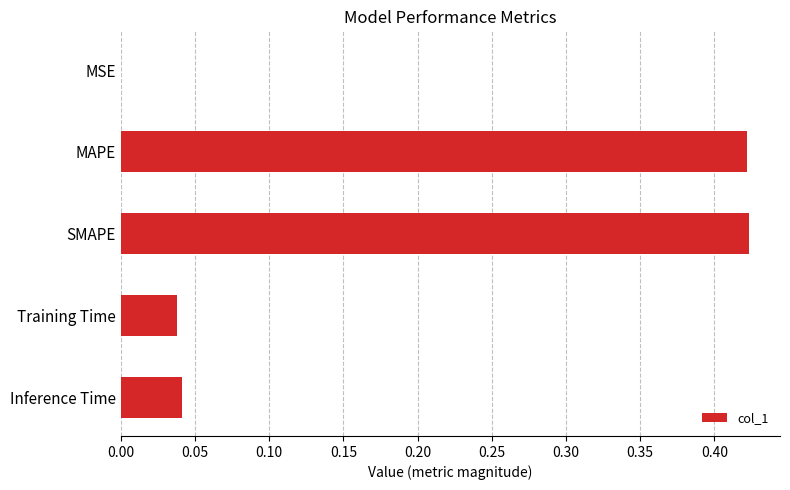

The value at Training Time is 0.0. True or false?

True